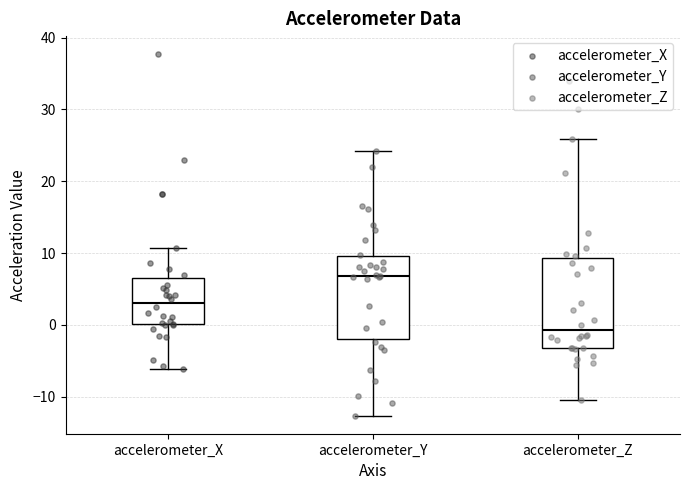

Where is the upper edge of the box for accelerometer_X on the y-axis? The values are not printed on the chart, so give them approximately, as read against the axis.

7